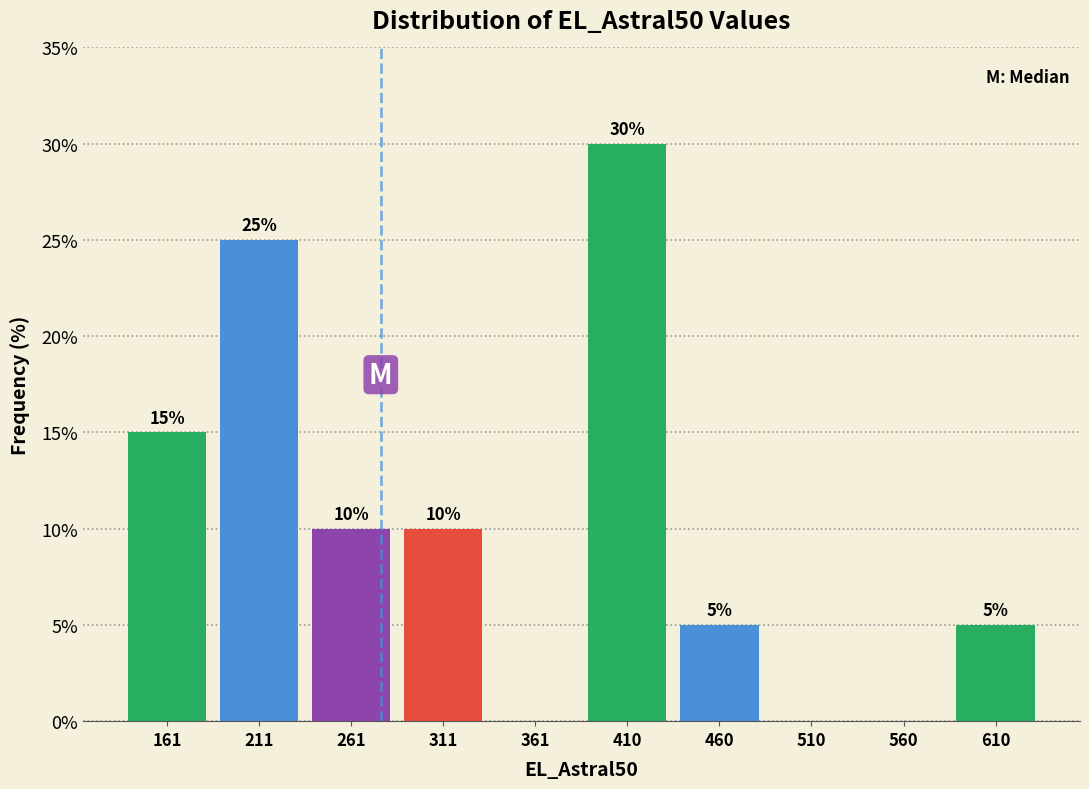

Over which range of the x-axis is the bar tallest?

385 to 435